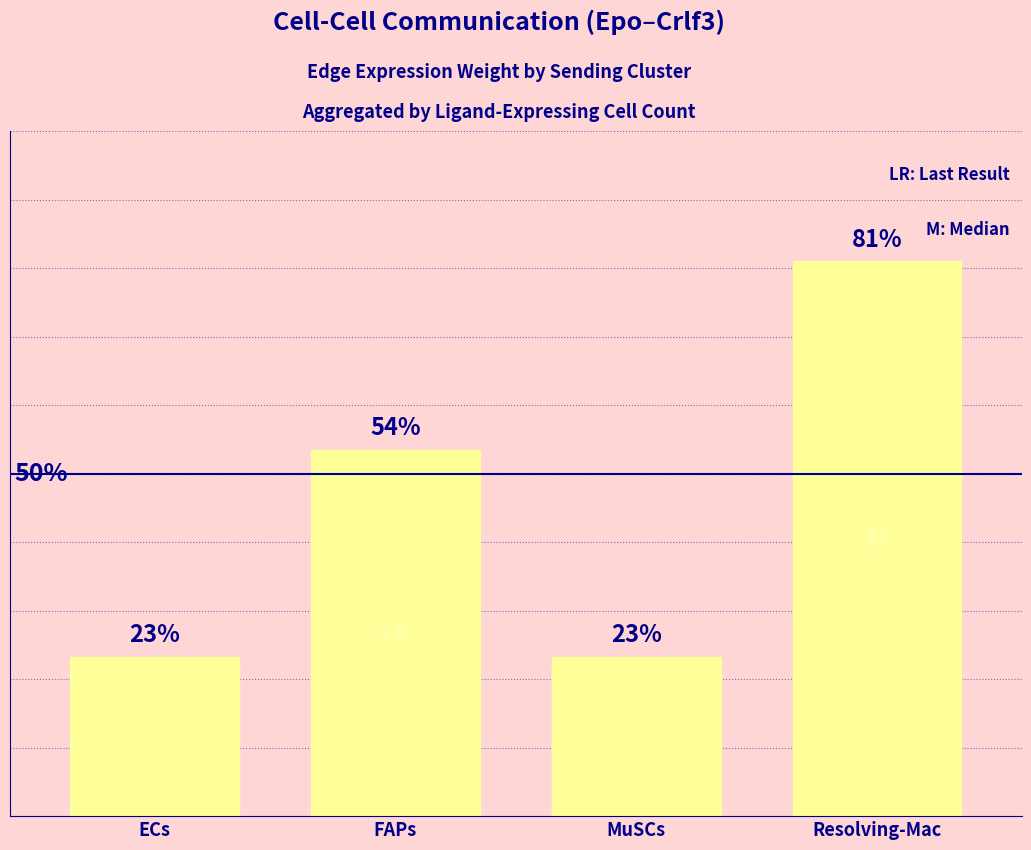

Reading left to right, what are all the values shown in this chart?

ECs=23.3	FAPs=53.5	MuSCs=23.3	Resolving-Mac=81.0